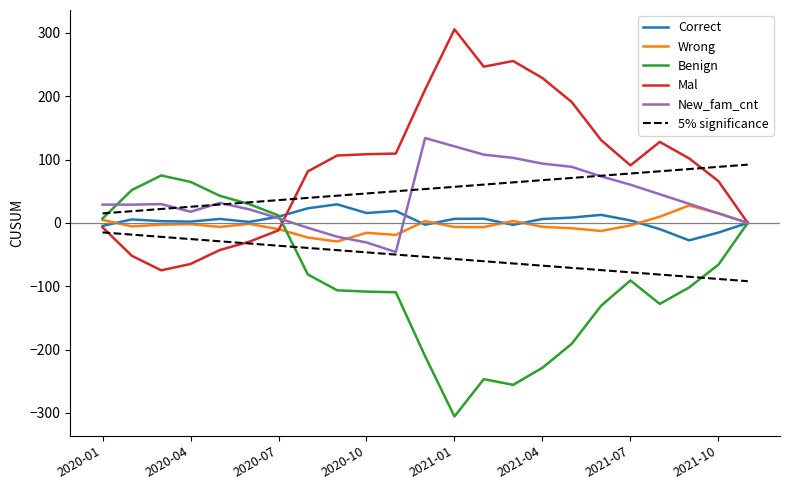

True or false: New_fam_cnt has more than 1 points higher than both neighbors.

True